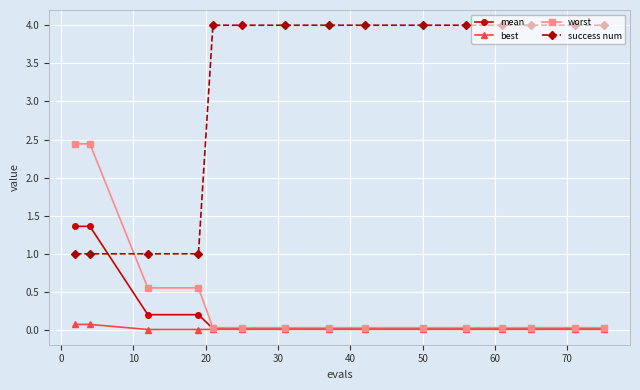

Which series has the largest total across all categories?

success num